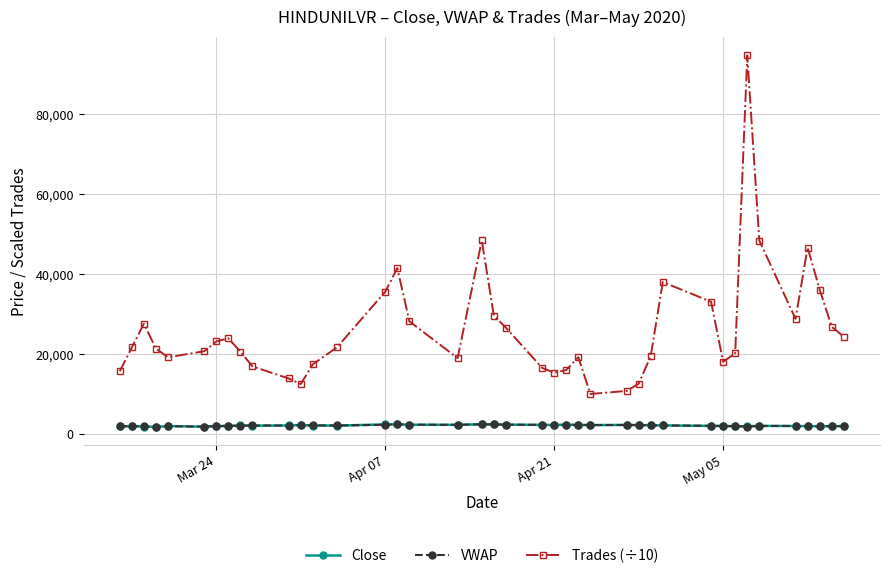

True or false: Close has more than 2 interior local peaks.

True